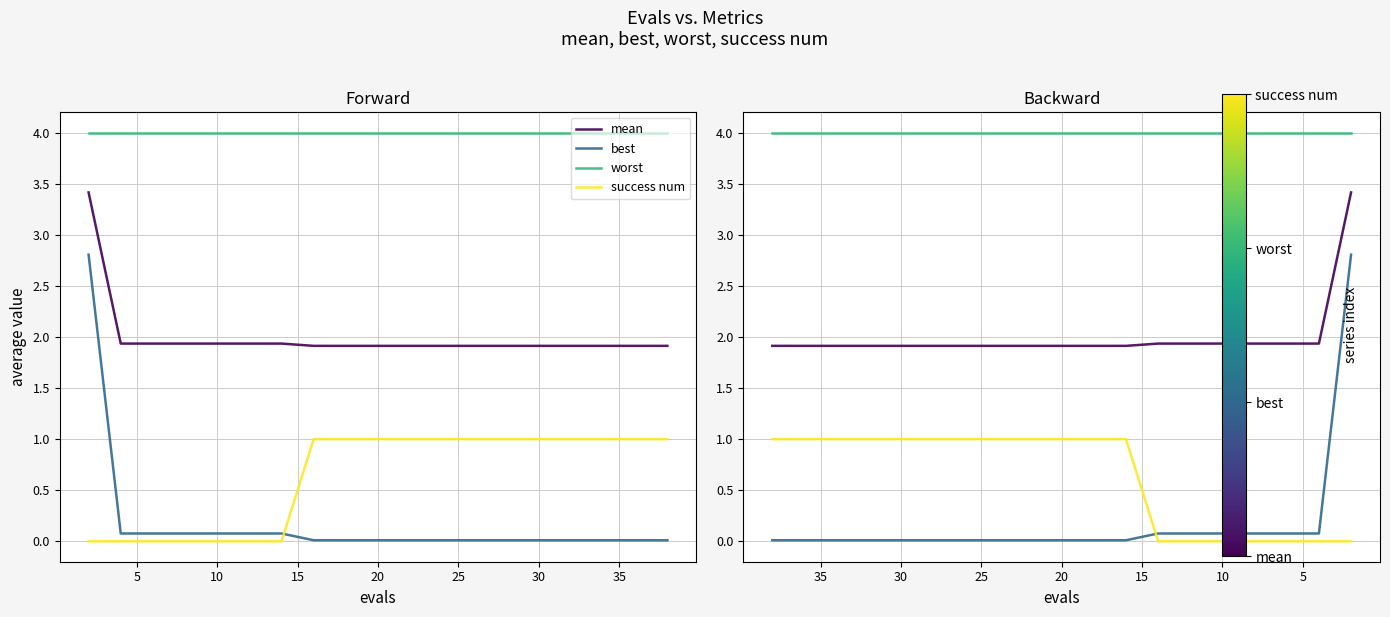

How many lines are shown in the chart?

4